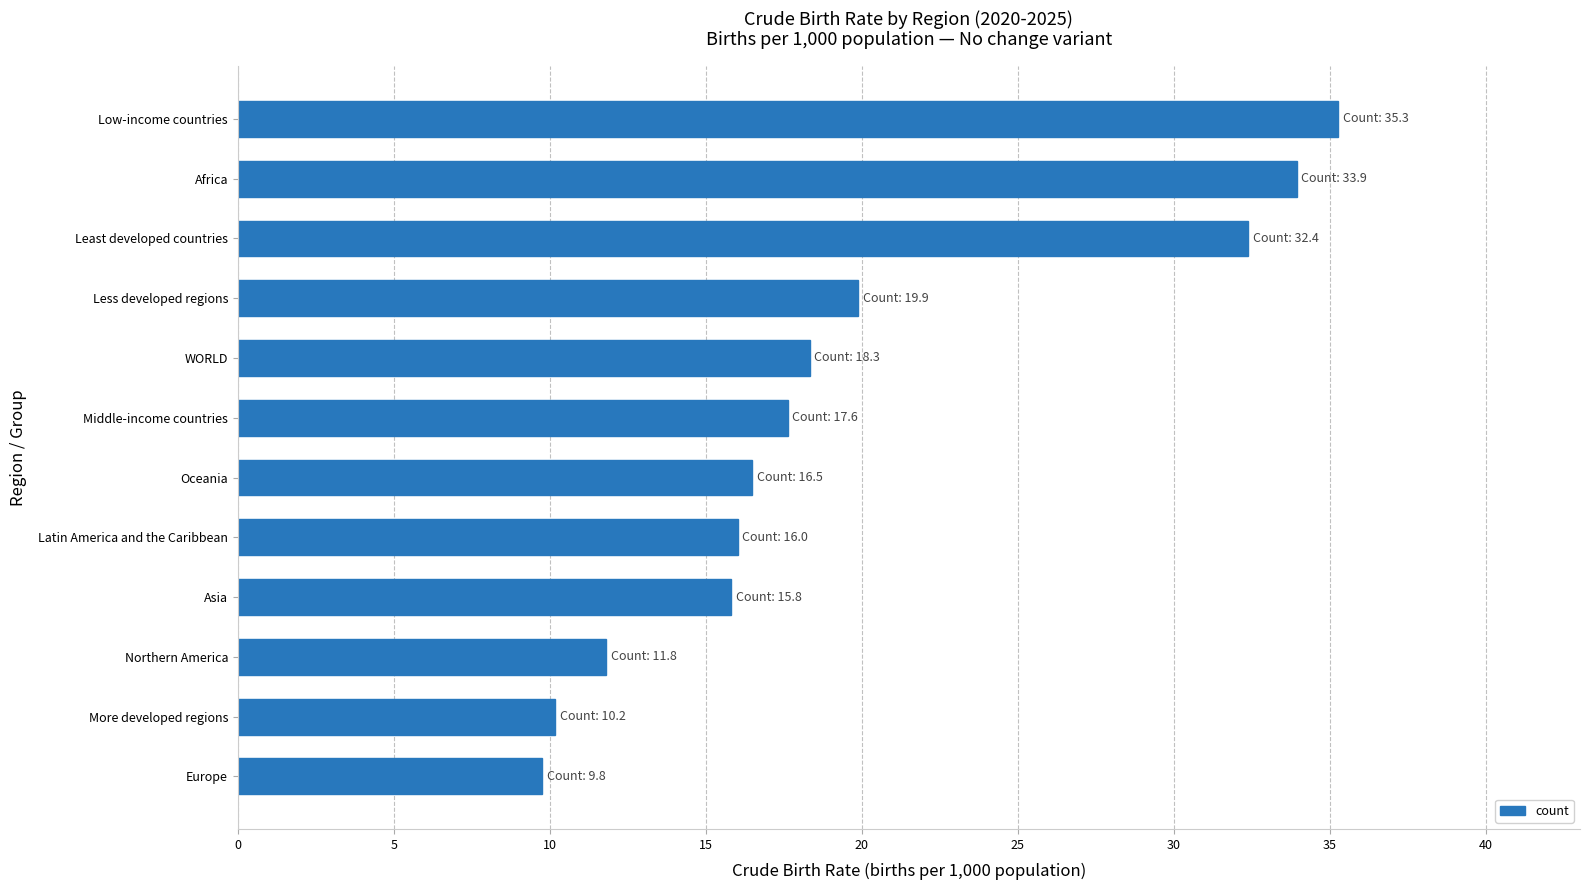

Count the number of categories in the chart.

12